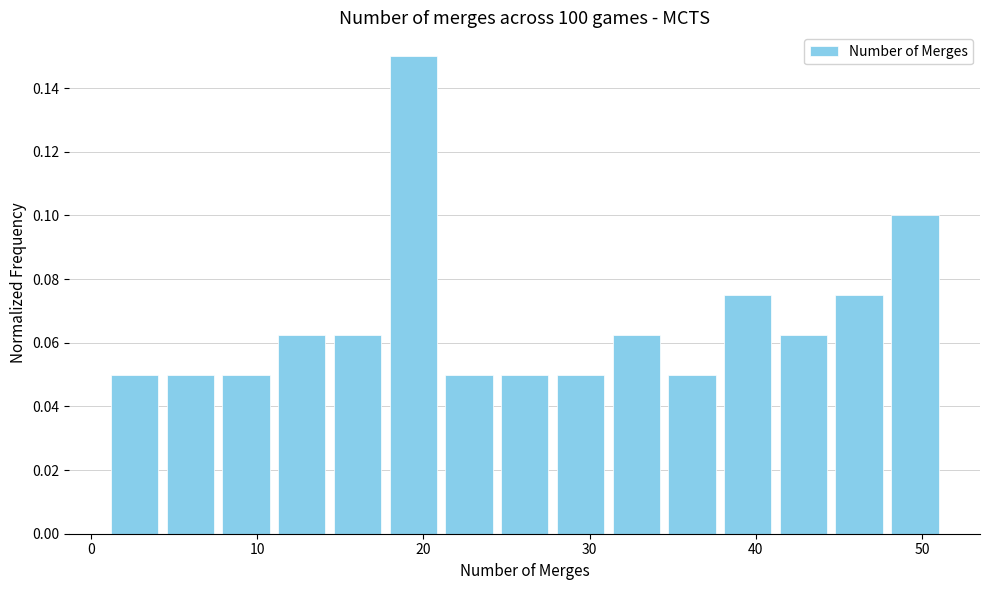

Read against the x-axis, roughly where is the centre of the tallest bar?

19